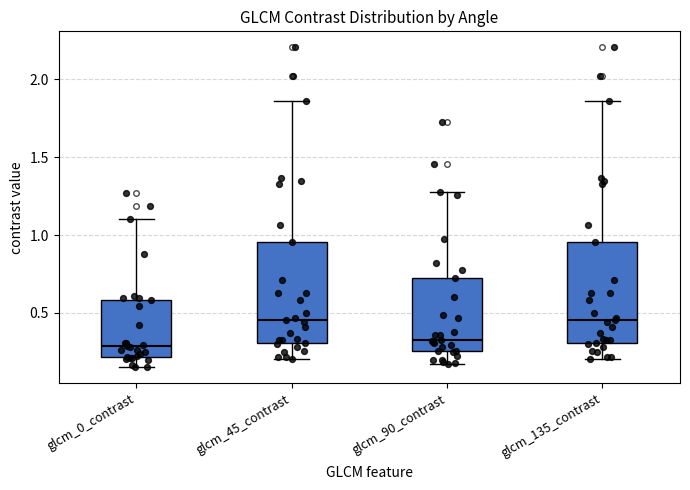

Reading left to right, transcribe this box plot: for each box, give where its median line is, the range the box spans, and where its two whiskers end, as read against the y-axis. The values are not printed on the chart, so give them approximately, as read against the axis.

glcm_0_contrast: median 0.30, box 0.20 to 0.60, whiskers 0.15 to 1.10
glcm_45_contrast: median 0.45, box 0.30 to 0.95, whiskers 0.20 to 1.85
glcm_90_contrast: median 0.30, box 0.25 to 0.70, whiskers 0.15 to 1.30
glcm_135_contrast: median 0.45, box 0.30 to 0.95, whiskers 0.20 to 1.85